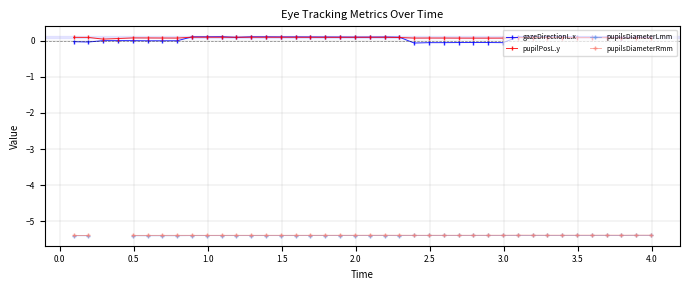

True or false: gazeDirectionL.x has more than 0 points higher than both neighbors.

True